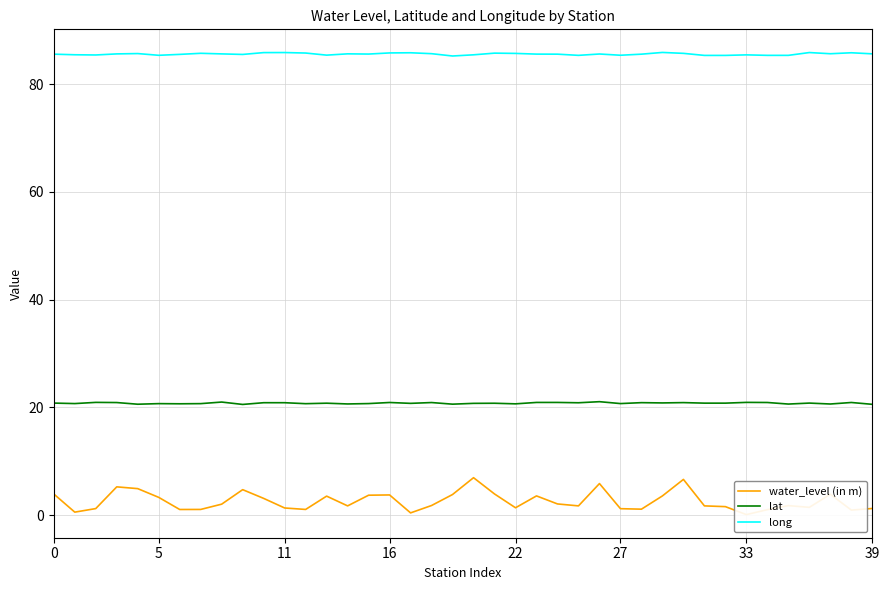

At which category is the sum across all series the highest?

30